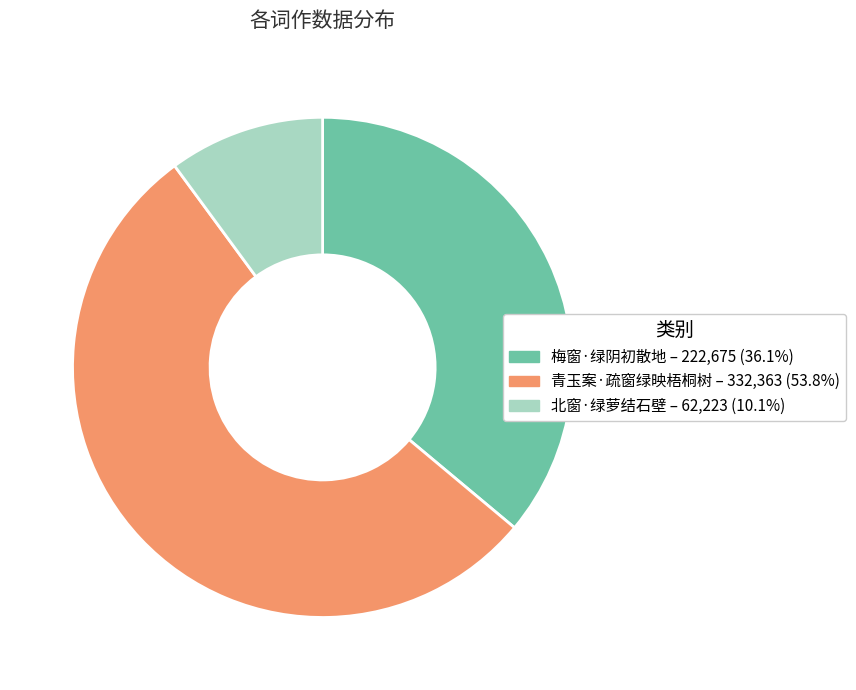

How many segments does this pie chart have?

3